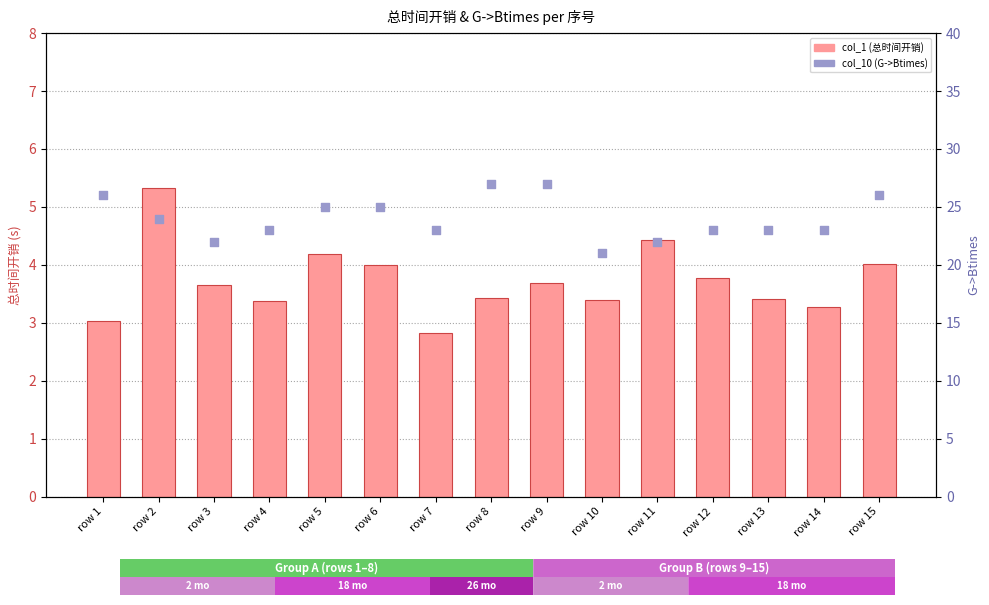

What is the total value across all series at row 4?

26.4